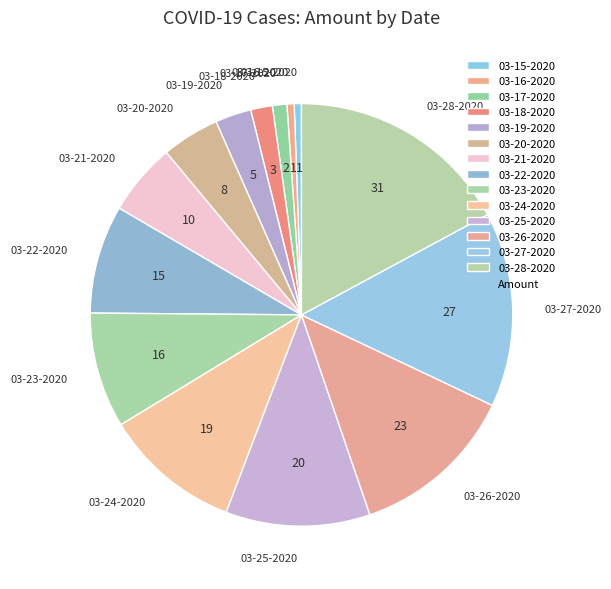

Does 03-16-2020 account for over 50% of the chart?

No